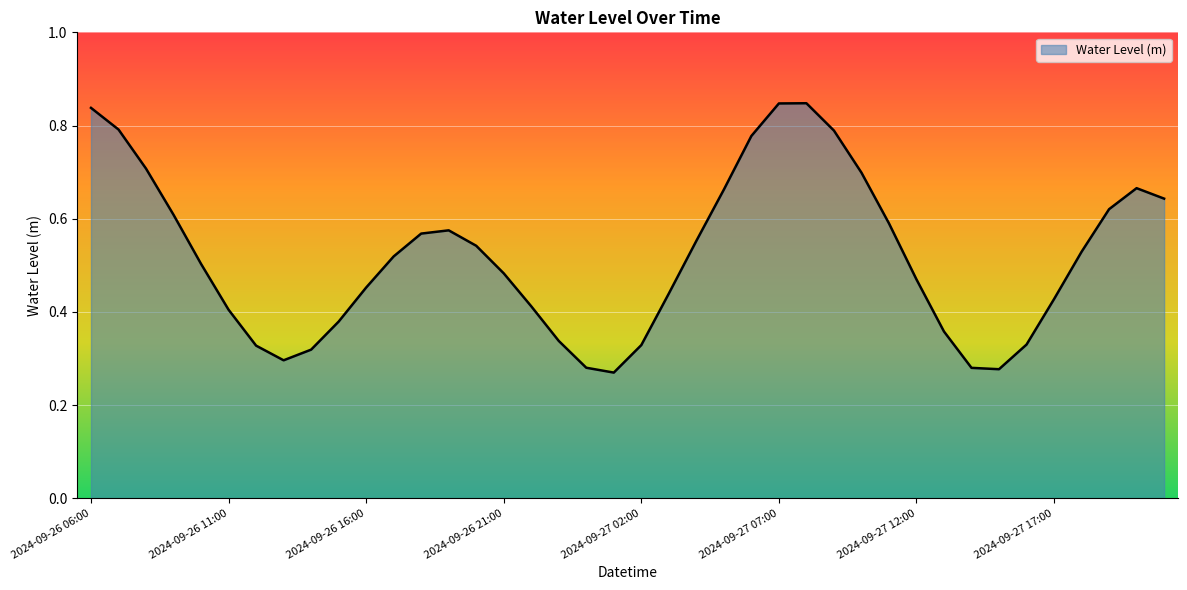

What is the average value?

0.5